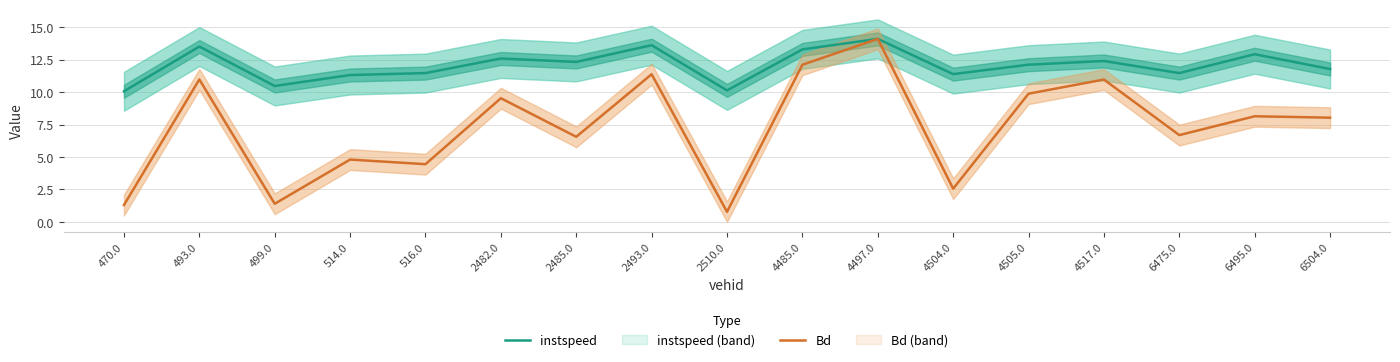

At which label is instspeed closest to 12?

4505.0